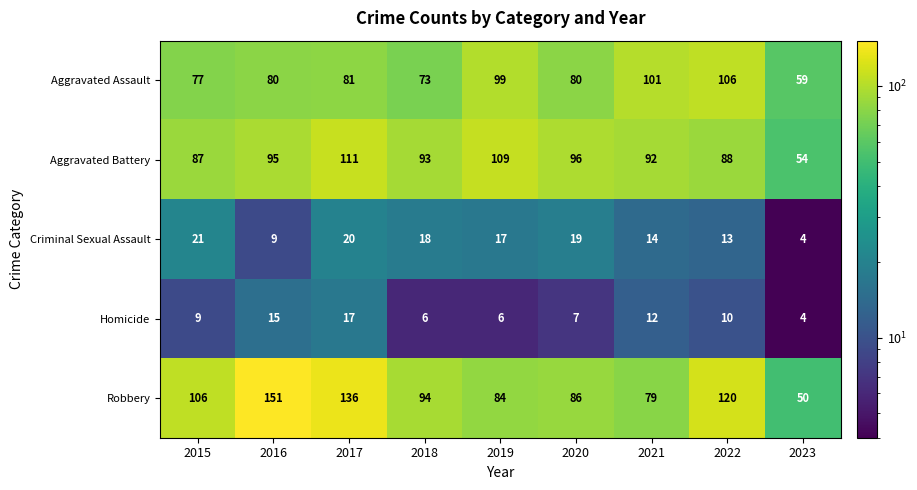

Where does the Robbery series first go above 94?

2015